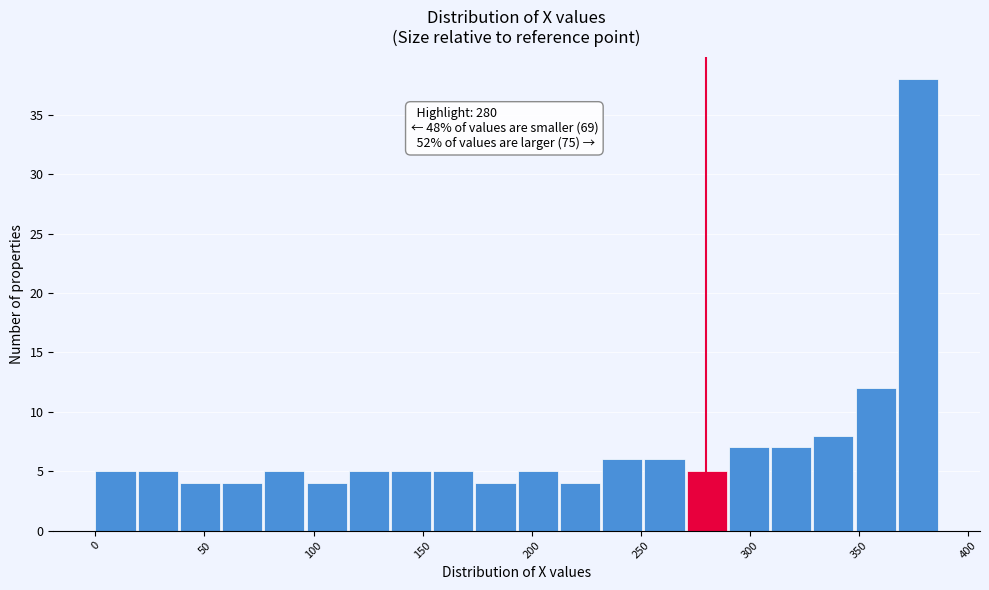

Around what value on the x-axis is the tallest bar? Give the approximate position of its centre, as read against the axis.

375